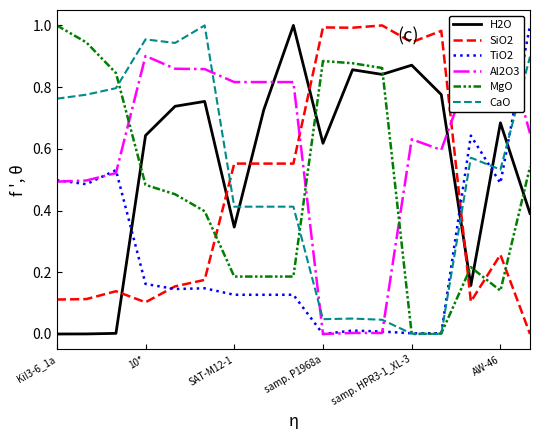

Which series has the largest total across all categories?

Al2O3